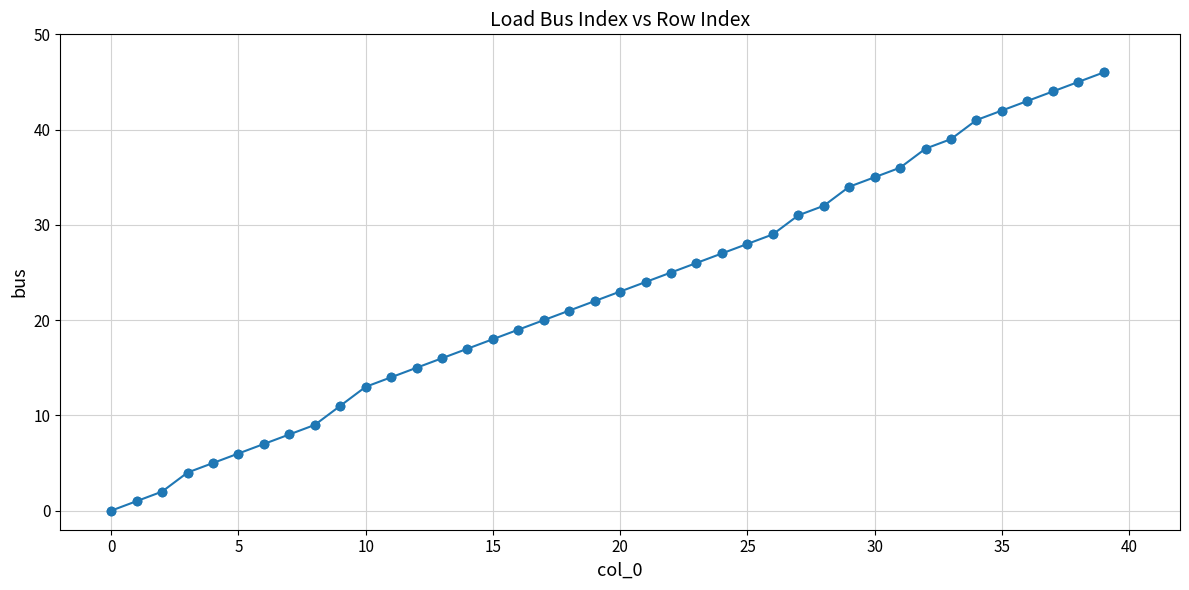

What is the sum of all values?

916